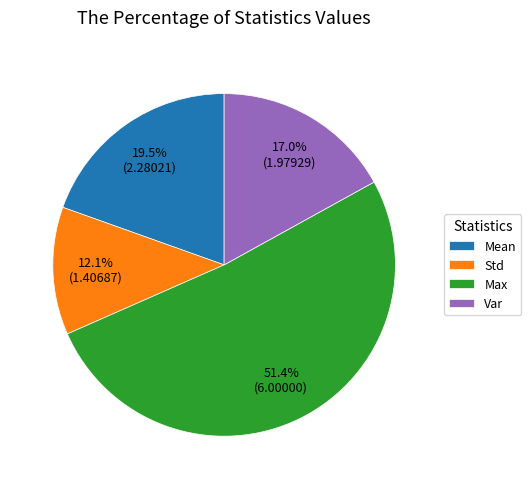

How many slices are in this pie chart?

4